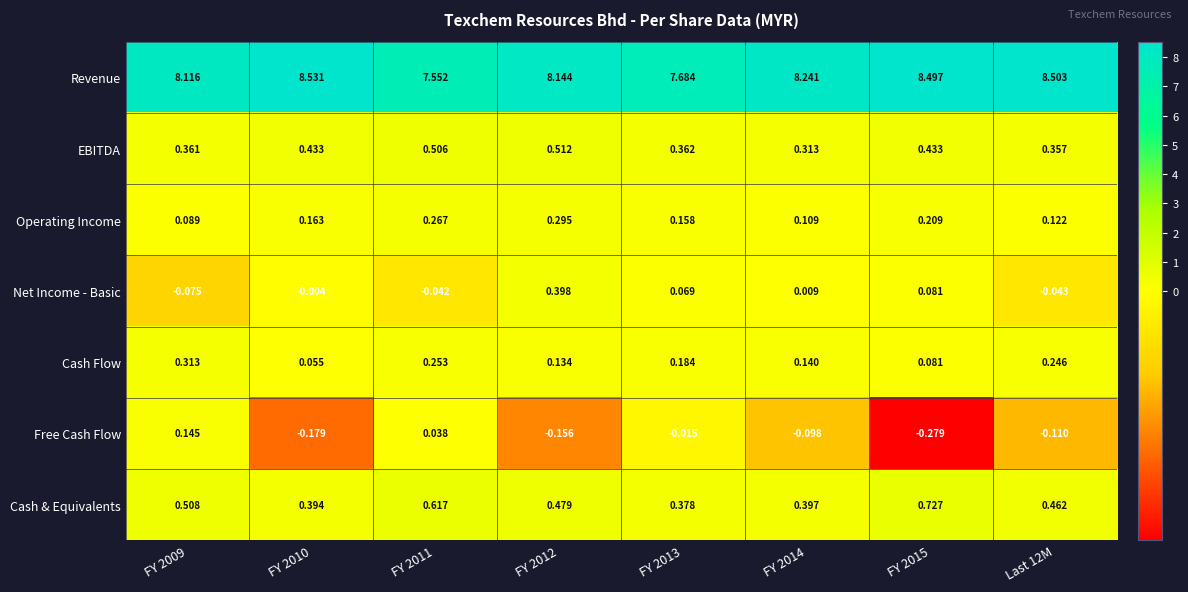

Rank the series at FY 2010 from highest to lowest value.

Revenue, EBITDA, Cash & Equivalents, Operating Income, Cash Flow, Net Income - Basic, Free Cash Flow